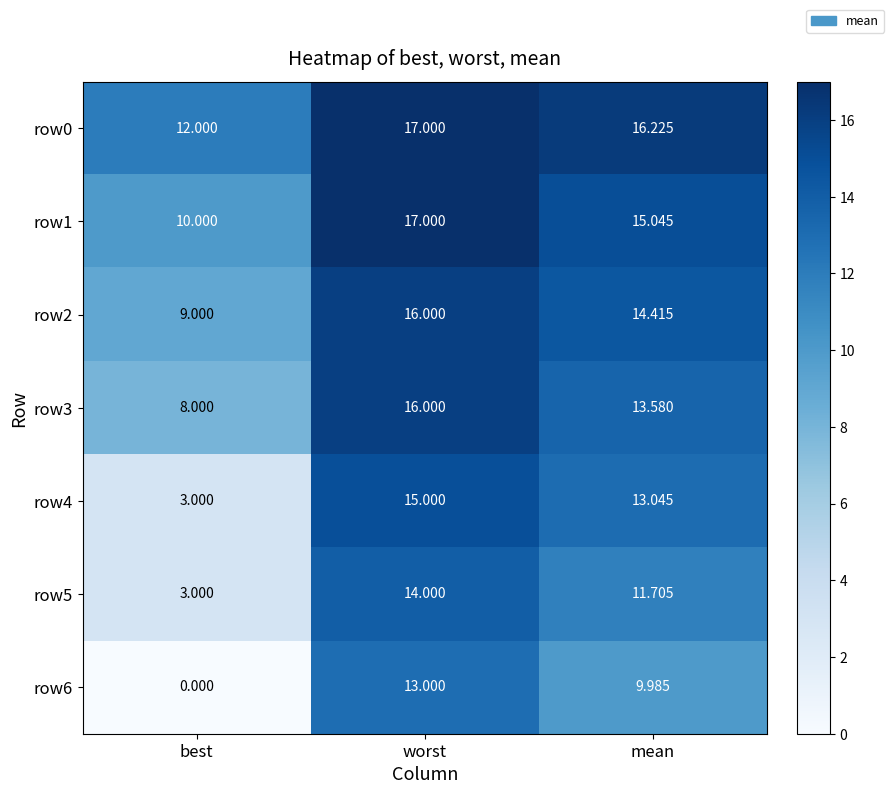

At which category is the sum across all series the highest?

worst